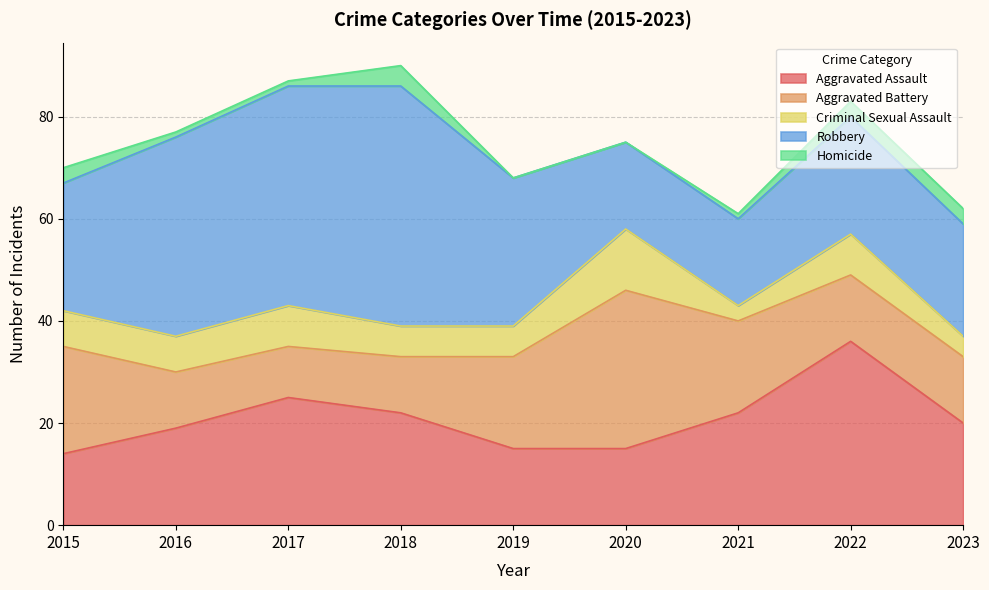

What is the total value across all series at 2020?

75